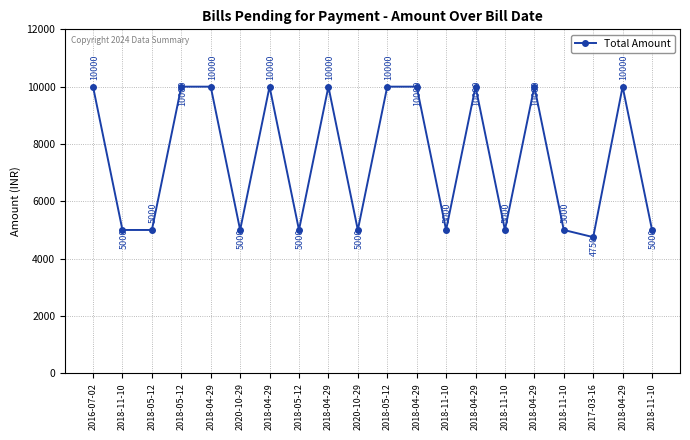

At which category does the data reach its first local valley?

2020-10-29